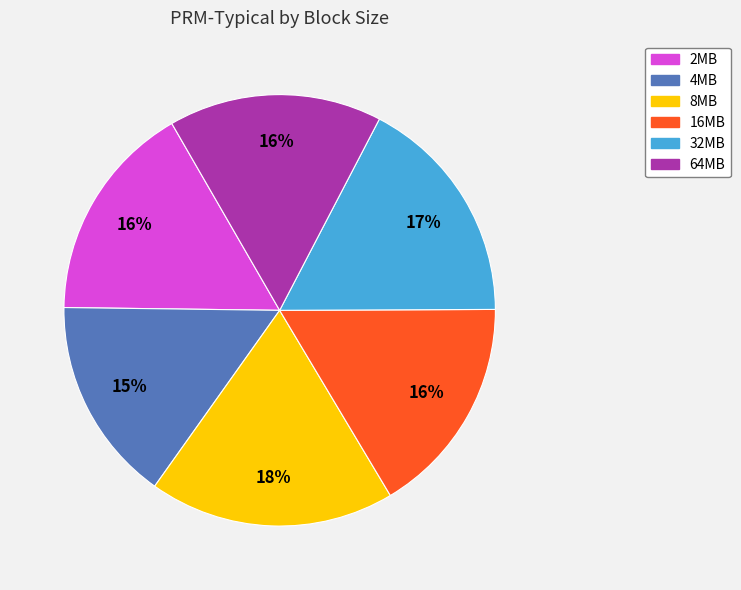

To the nearest percent, what is the difference between the largest and smallest slice percentages?

3%